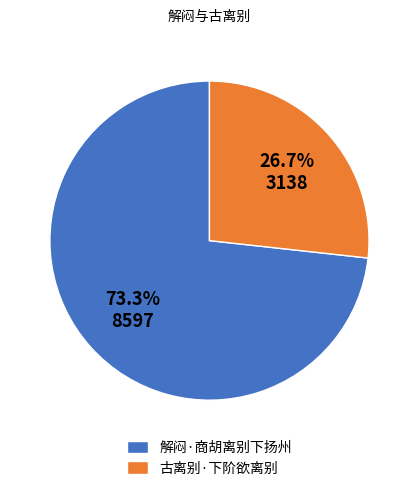

To the nearest percent, what is the average slice percentage?

50%